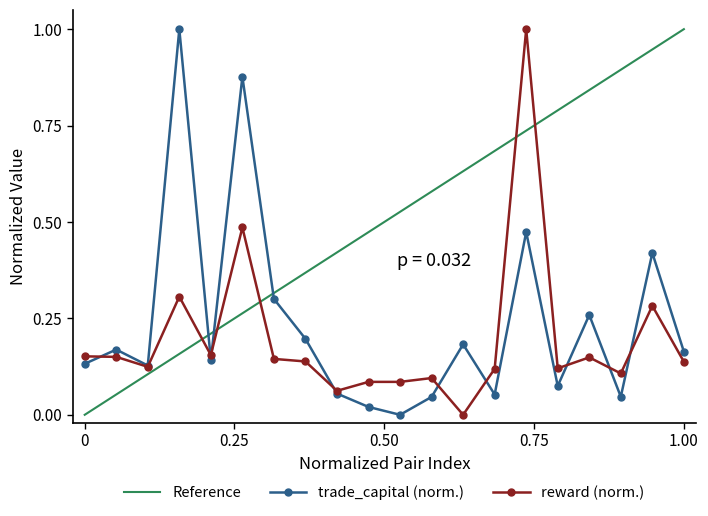

In trade_capital (norm.), how many points are lower than both neighbors (excluding endpoints)?

6